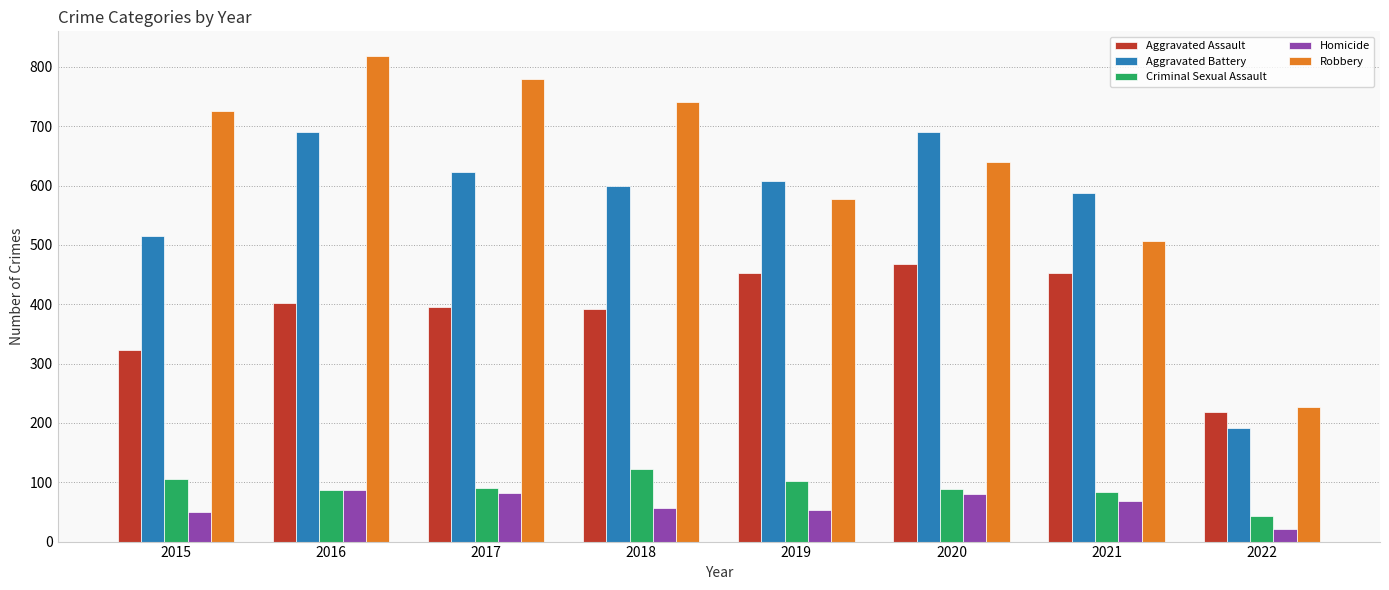

List the series in order of their peak value, lowest first.

Homicide, Criminal Sexual Assault, Aggravated Assault, Aggravated Battery, Robbery